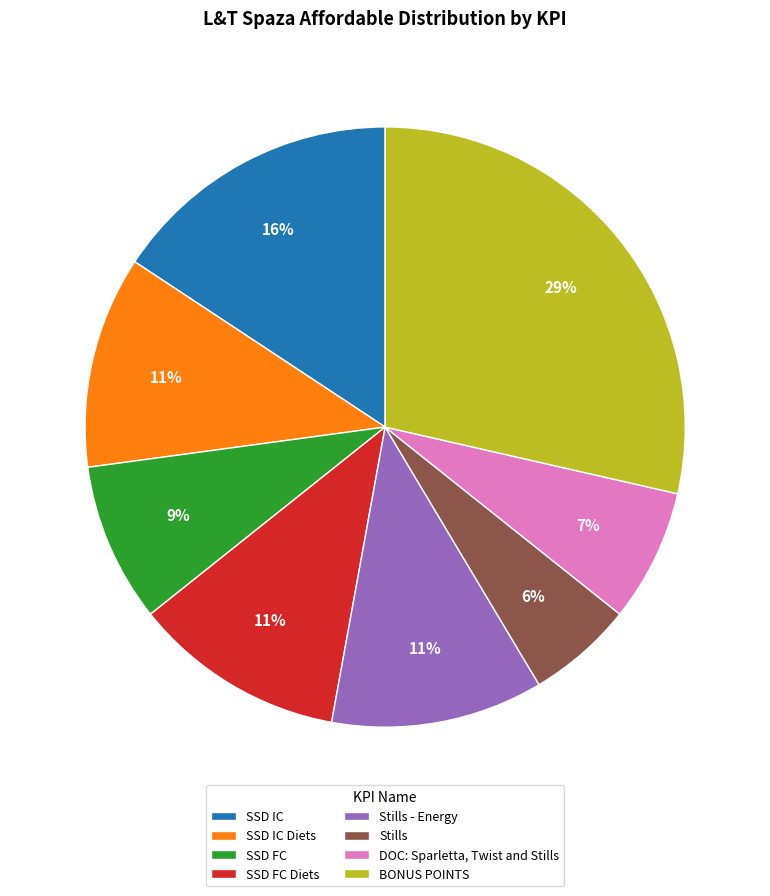

Does any single category account for the majority?

No